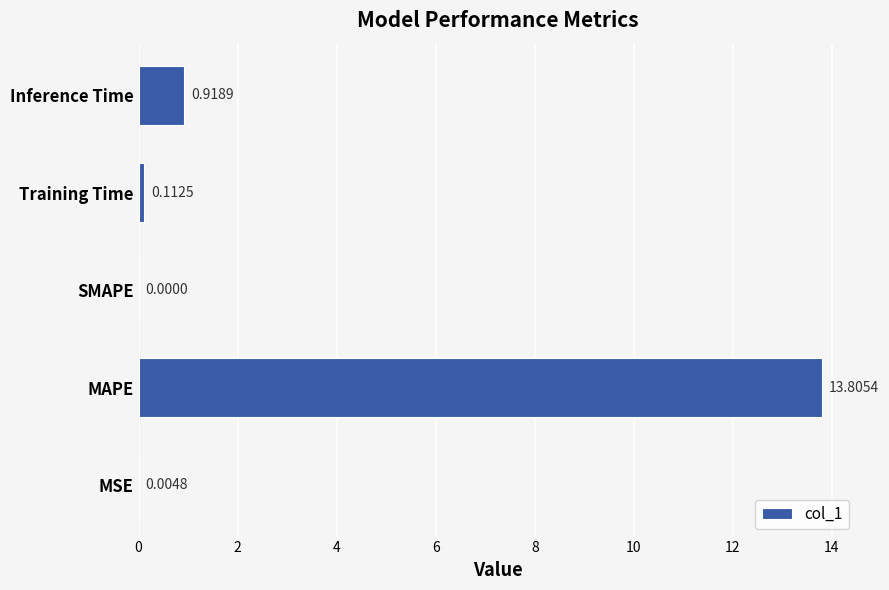

Which has a higher value, Training Time or MAPE?

MAPE